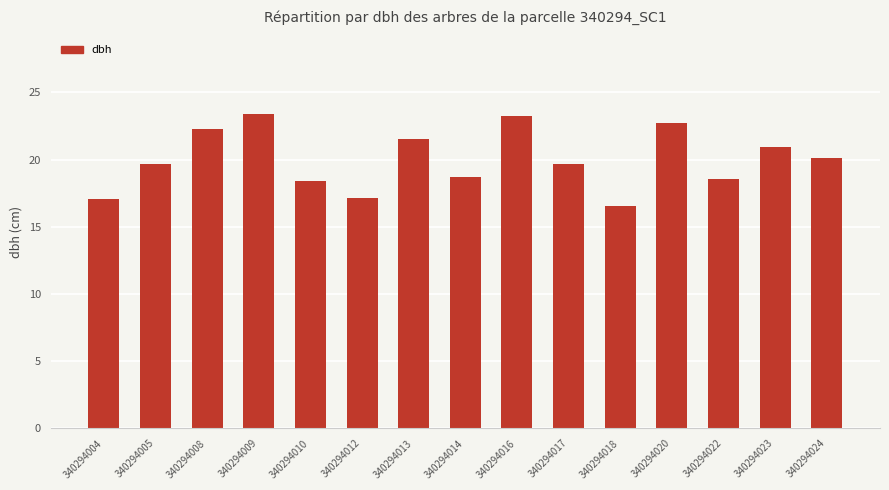

The value at 340294023 is 20.9. True or false?

True